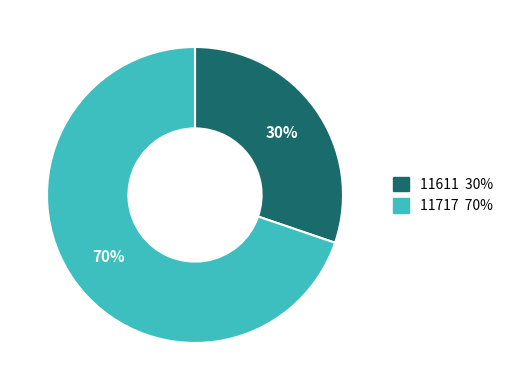

What is the smallest slice in the pie chart?

11611